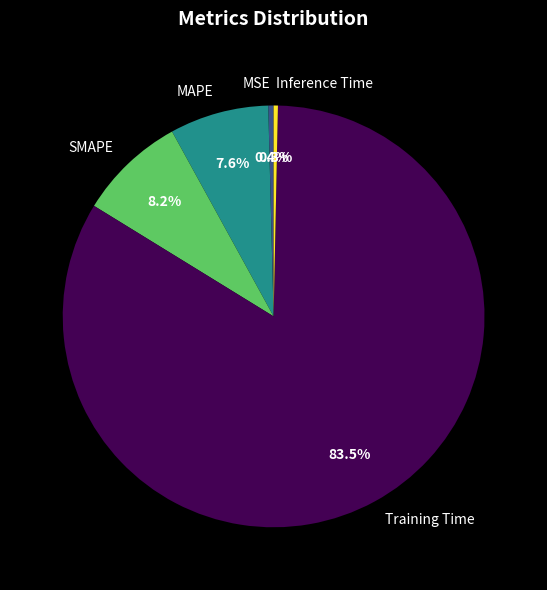

How many segments does this pie chart have?

5